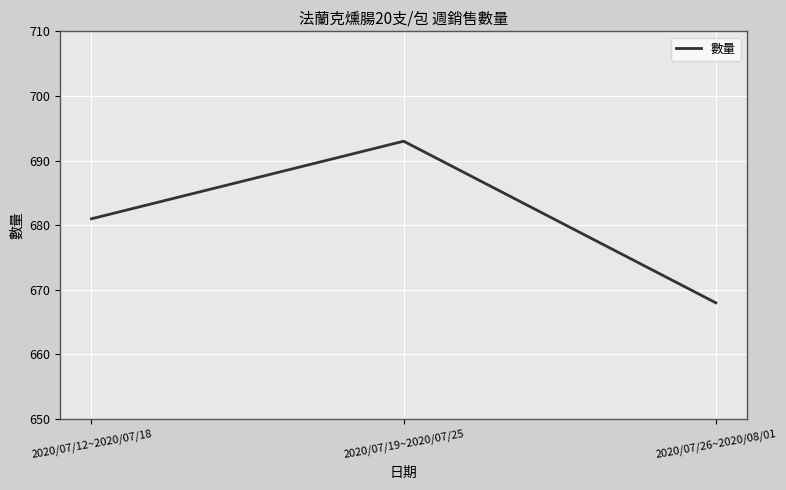

What position from the left is 2020/07/19~2020/07/25?

2